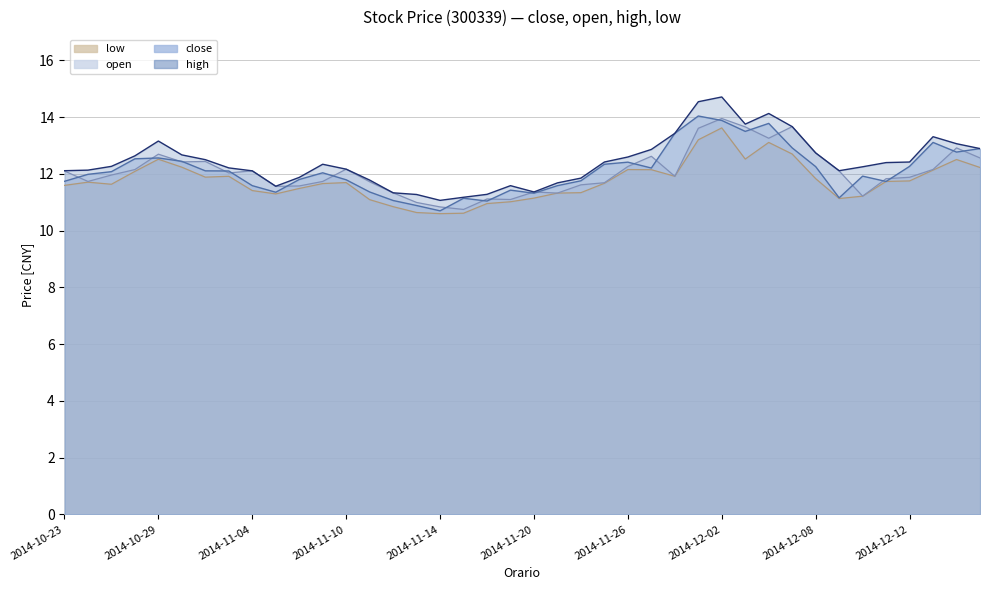

How many interior local valleys does the high series have?

5